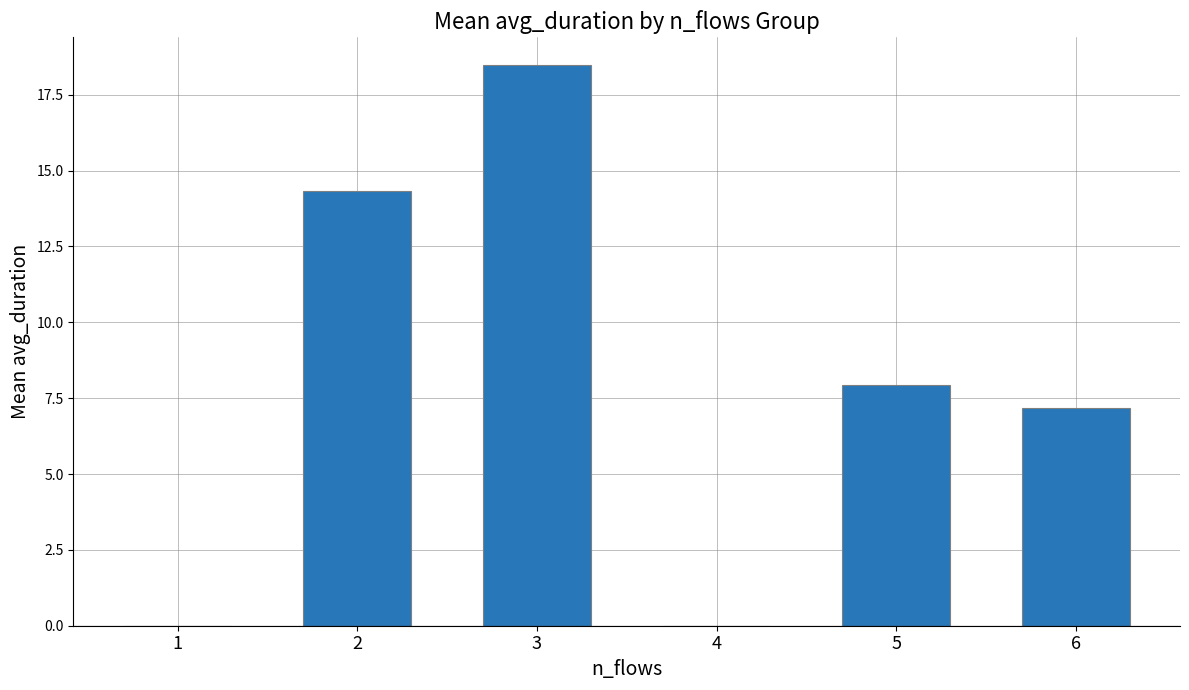

Which label corresponds to the largest value in the chart?

3